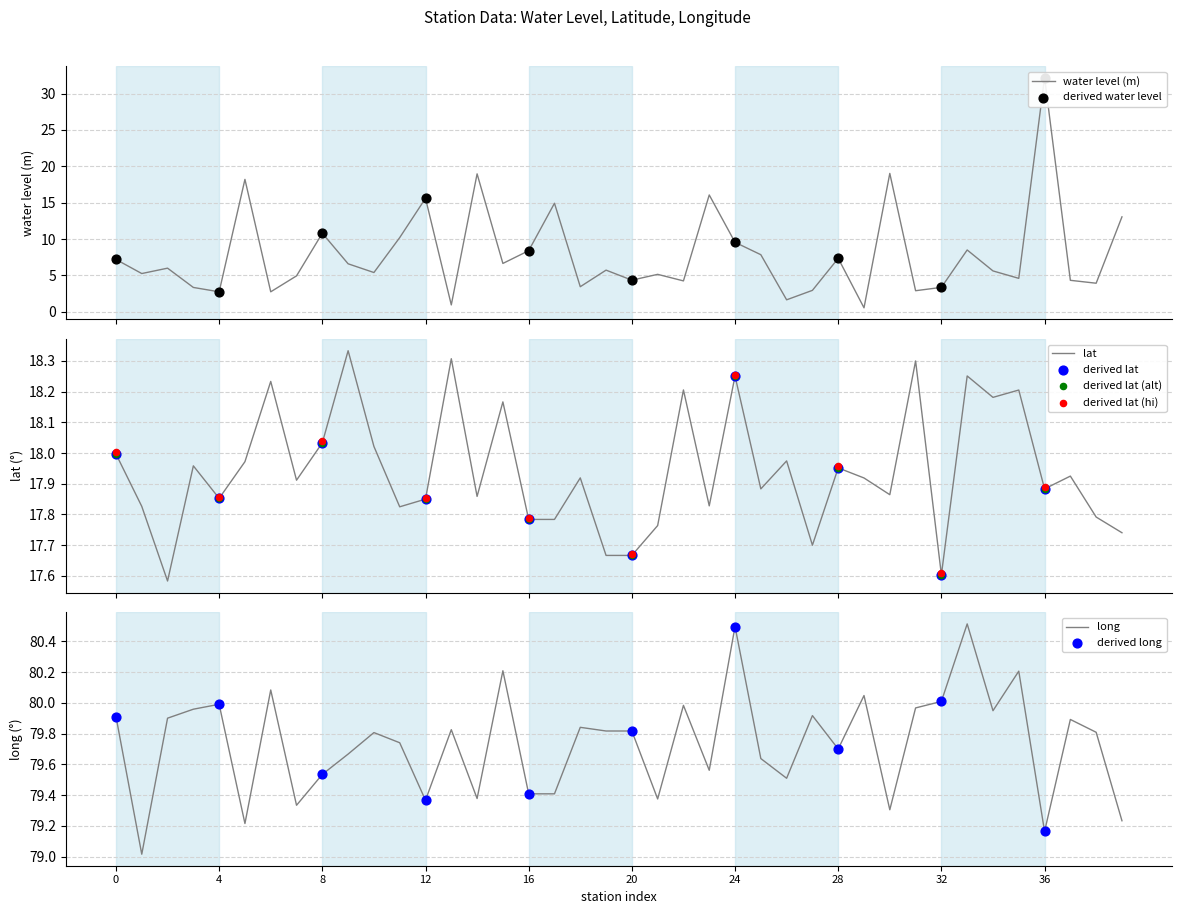

Which series has the largest total across all categories?

long